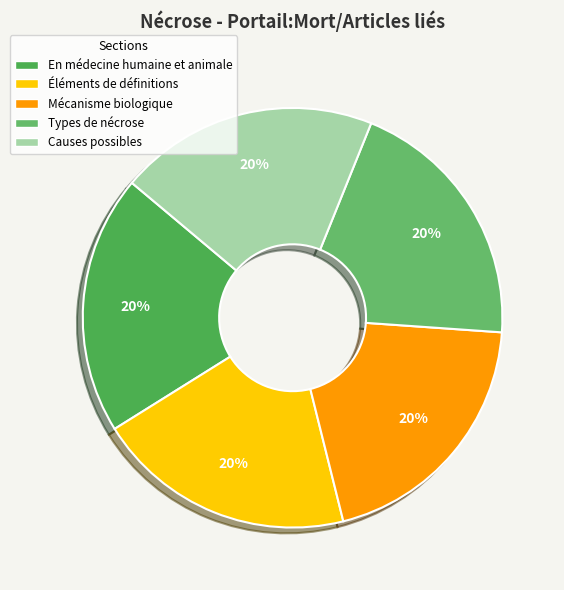

To the nearest percent, what portion does Éléments de définitions represent?

20%